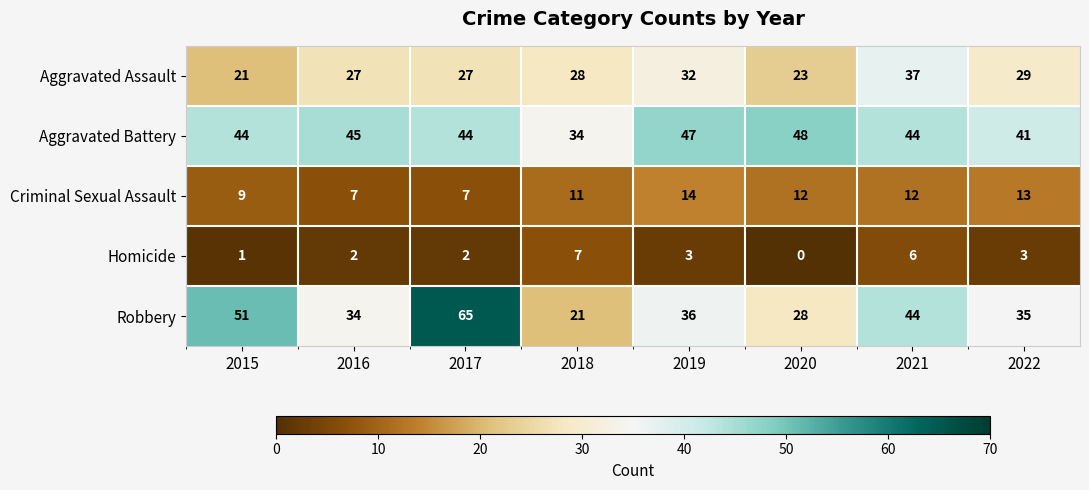

At how many categories does at least one series exceed 11?

8